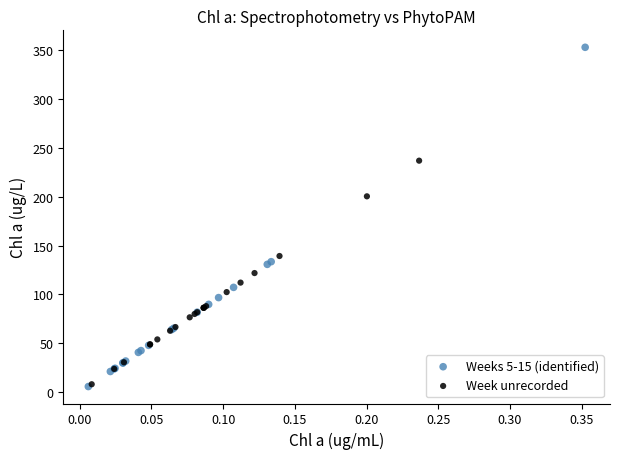

Which series reaches the maximum Y coordinate?

Weeks 5-15 (identified)